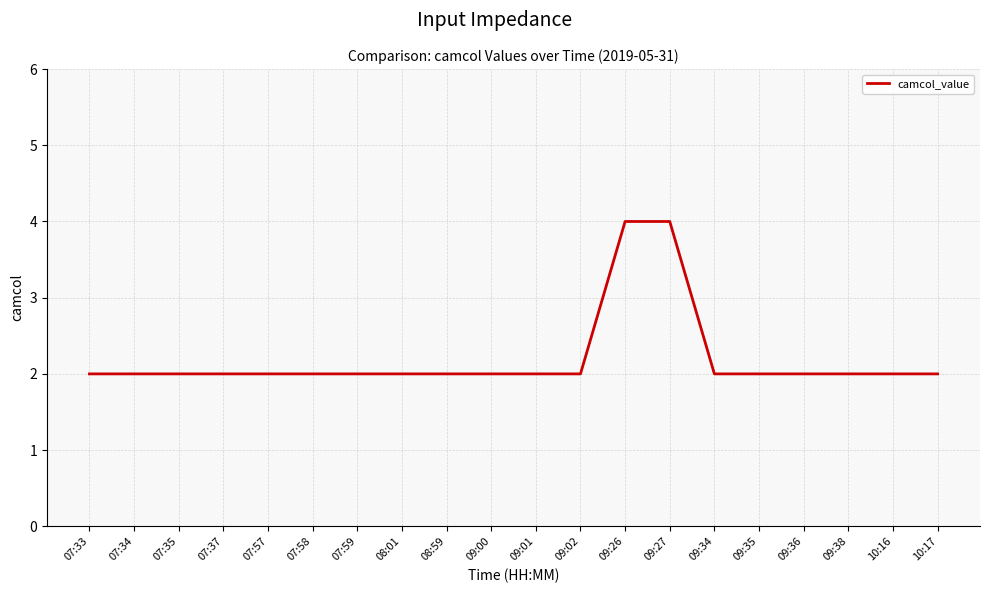

How many values are between 2 and 3?

18